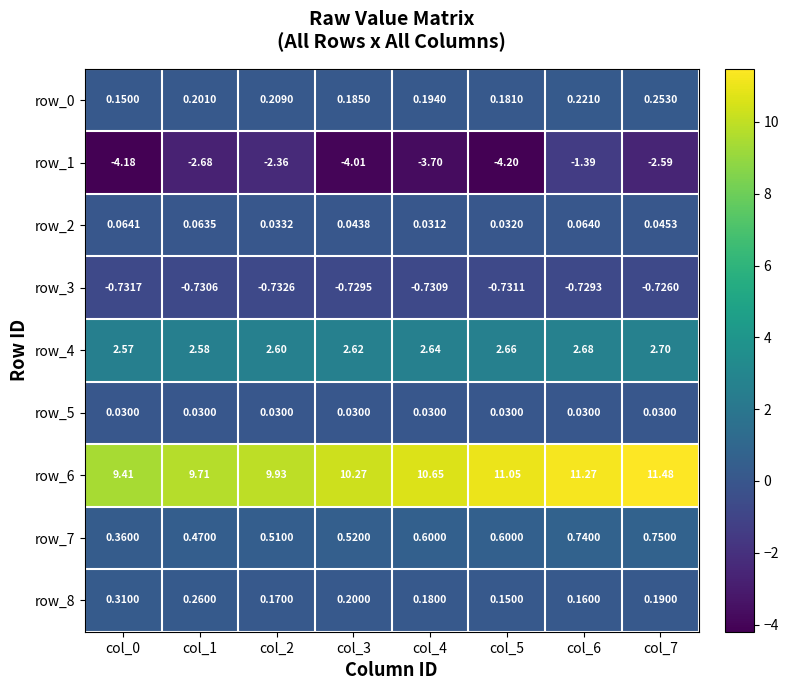

Is the value of row_6 at col_3 greater than the value of row_7 at col_0?

Yes